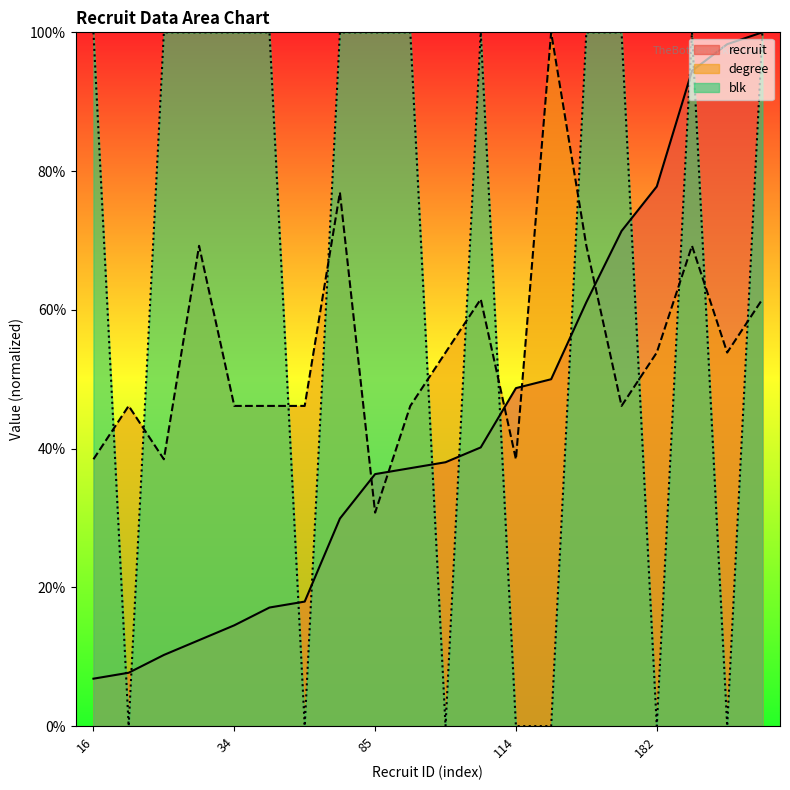

What are all the series names shown in the legend?

recruit, degree, blk